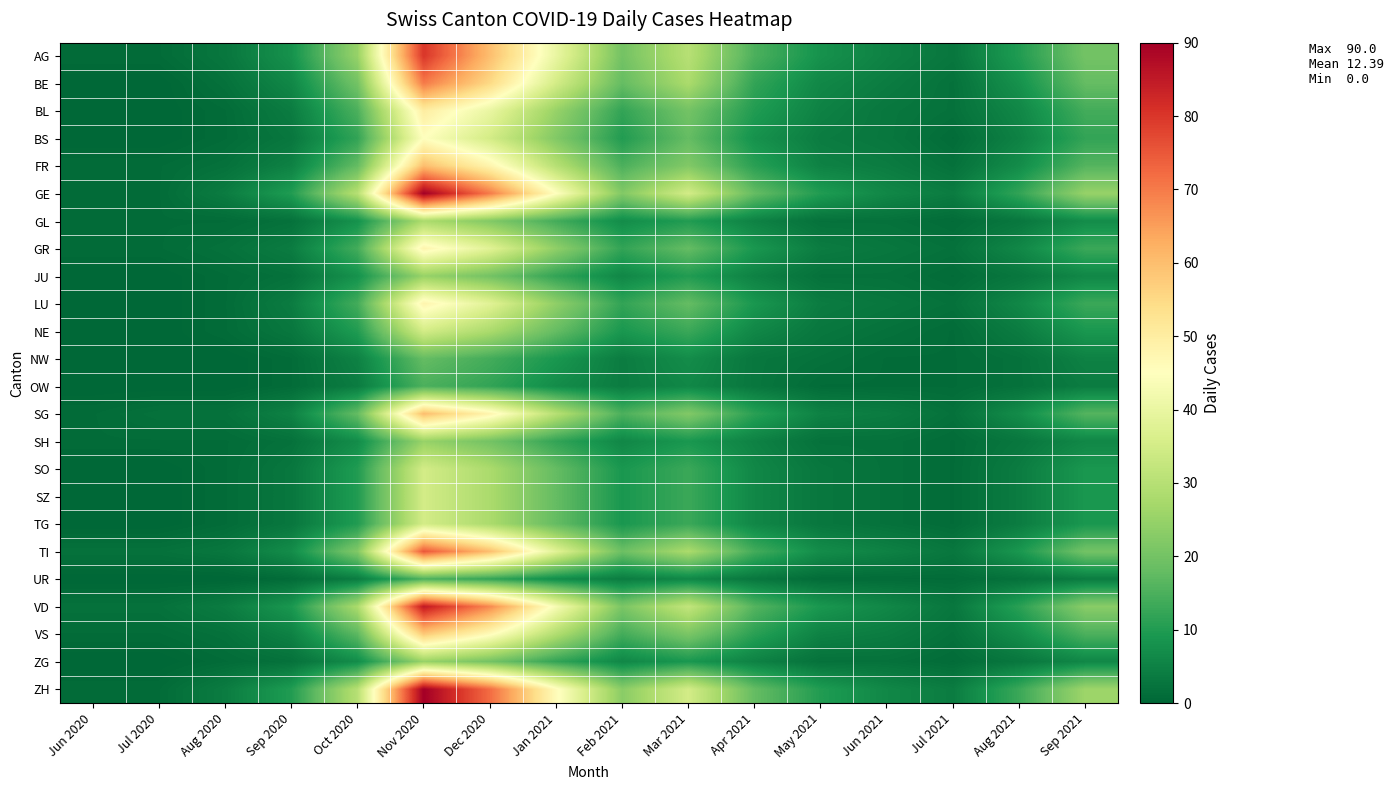

Reading left to right, extract all data points from this chart.

AG: Jun 2020=1	Jul 2020=1	Aug 2020=3	Sep 2020=8	Oct 2020=25	Nov 2020=80	Dec 2020=60	Jan 2021=40	Feb 2021=20	Mar 2021=30	Apr 2021=15	May 2021=8	Jun 2021=5	Jul 2021=3	Aug 2021=10	Sep 2021=20
BE: Jun 2020=0	Jul 2020=0	Aug 2020=2	Sep 2020=6	Oct 2020=20	Nov 2020=70	Dec 2020=55	Jan 2021=35	Feb 2021=18	Mar 2021=28	Apr 2021=12	May 2021=6	Jun 2021=4	Jul 2021=2	Aug 2021=8	Sep 2021=18
BL: Jun 2020=0	Jul 2020=0	Aug 2020=1	Sep 2020=4	Oct 2020=15	Nov 2020=50	Dec 2020=40	Jan 2021=25	Feb 2021=12	Mar 2021=20	Apr 2021=10	May 2021=5	Jun 2021=3	Jul 2021=2	Aug 2021=6	Sep 2021=14
BS: Jun 2020=0	Jul 2020=0	Aug 2020=1	Sep 2020=3	Oct 2020=12	Nov 2020=45	Dec 2020=35	Jan 2021=22	Feb 2021=10	Mar 2021=18	Apr 2021=8	May 2021=4	Jun 2021=3	Jul 2021=1	Aug 2021=5	Sep 2021=12
FR: Jun 2020=1	Jul 2020=1	Aug 2020=2	Sep 2020=5	Oct 2020=18	Nov 2020=60	Dec 2020=48	Jan 2021=30	Feb 2021=15	Mar 2021=22	Apr 2021=11	May 2021=5	Jun 2021=4	Jul 2021=2	Aug 2021=7	Sep 2021=16
GE: Jun 2020=1	Jul 2020=1	Aug 2020=4	Sep 2020=10	Oct 2020=30	Nov 2020=90	Dec 2020=70	Jan 2021=45	Feb 2021=22	Mar 2021=35	Apr 2021=18	May 2021=10	Jun 2021=6	Jul 2021=4	Aug 2021=12	Sep 2021=25
GL: Jun 2020=1	Jul 2020=1	Aug 2020=1	Sep 2020=2	Oct 2020=8	Nov 2020=28	Dec 2020=22	Jan 2021=14	Feb 2021=7	Mar 2021=10	Apr 2021=5	May 2021=2	Jun 2021=2	Jul 2021=1	Aug 2021=3	Sep 2021=7
GR: Jun 2020=1	Jul 2020=1	Aug 2020=2	Sep 2020=4	Oct 2020=14	Nov 2020=48	Dec 2020=38	Jan 2021=24	Feb 2021=12	Mar 2021=18	Apr 2021=9	May 2021=4	Jun 2021=3	Jul 2021=2	Aug 2021=6	Sep 2021=13
JU: Jun 2020=0	Jul 2020=0	Aug 2020=1	Sep 2020=2	Oct 2020=8	Nov 2020=25	Dec 2020=20	Jan 2021=12	Feb 2021=6	Mar 2021=10	Apr 2021=5	May 2021=2	Jun 2021=2	Jul 2021=1	Aug 2021=3	Sep 2021=6
LU: Jun 2020=0	Jul 2020=0	Aug 2020=1	Sep 2020=4	Oct 2020=14	Nov 2020=48	Dec 2020=38	Jan 2021=24	Feb 2021=12	Mar 2021=18	Apr 2021=9	May 2021=4	Jun 2021=3	Jul 2021=2	Aug 2021=6	Sep 2021=13
NE: Jun 2020=0	Jul 2020=0	Aug 2020=1	Sep 2020=3	Oct 2020=10	Nov 2020=35	Dec 2020=28	Jan 2021=18	Feb 2021=9	Mar 2021=13	Apr 2021=6	May 2021=3	Jun 2021=2	Jul 2021=1	Aug 2021=4	Sep 2021=9
NW: Jun 2020=0	Jul 2020=0	Aug 2020=0	Sep 2020=1	Oct 2020=5	Nov 2020=18	Dec 2020=14	Jan 2021=9	Feb 2021=4	Mar 2021=7	Apr 2021=3	May 2021=2	Jun 2021=1	Jul 2021=1	Aug 2021=2	Sep 2021=5
OW: Jun 2020=0	Jul 2020=0	Aug 2020=0	Sep 2020=1	Oct 2020=4	Nov 2020=15	Dec 2020=12	Jan 2021=7	Feb 2021=4	Mar 2021=6	Apr 2021=3	May 2021=1	Jun 2021=1	Jul 2021=1	Aug 2021=2	Sep 2021=4
SG: Jun 2020=1	Jul 2020=2	Aug 2020=2	Sep 2020=5	Oct 2020=18	Nov 2020=60	Dec 2020=48	Jan 2021=30	Feb 2021=15	Mar 2021=22	Apr 2021=11	May 2021=5	Jun 2021=4	Jul 2021=2	Aug 2021=7	Sep 2021=16
SH: Jun 2020=1	Jul 2020=1	Aug 2020=1	Sep 2020=2	Oct 2020=7	Nov 2020=25	Dec 2020=20	Jan 2021=12	Feb 2021=6	Mar 2021=9	Apr 2021=5	May 2021=2	Jun 2021=2	Jul 2021=1	Aug 2021=3	Sep 2021=6
SO: Jun 2020=0	Jul 2020=0	Aug 2020=1	Sep 2020=3	Oct 2020=10	Nov 2020=35	Dec 2020=28	Jan 2021=18	Feb 2021=9	Mar 2021=13	Apr 2021=6	May 2021=3	Jun 2021=2	Jul 2021=1	Aug 2021=4	Sep 2021=9
SZ: Jun 2020=0	Jul 2020=0	Aug 2020=1	Sep 2020=3	Oct 2020=10	Nov 2020=35	Dec 2020=28	Jan 2021=18	Feb 2021=9	Mar 2021=13	Apr 2021=6	May 2021=3	Jun 2021=2	Jul 2021=1	Aug 2021=4	Sep 2021=9
TG: Jun 2020=0	Jul 2020=0	Aug 2020=1	Sep 2020=3	Oct 2020=10	Nov 2020=35	Dec 2020=28	Jan 2021=18	Feb 2021=9	Mar 2021=13	Apr 2021=6	May 2021=3	Jun 2021=2	Jul 2021=1	Aug 2021=4	Sep 2021=9
TI: Jun 2020=2	Jul 2020=2	Aug 2020=3	Sep 2020=7	Oct 2020=22	Nov 2020=75	Dec 2020=60	Jan 2021=38	Feb 2021=19	Mar 2021=28	Apr 2021=14	May 2021=7	Jun 2021=5	Jul 2021=3	Aug 2021=9	Sep 2021=20
UR: Jun 2020=0	Jul 2020=0	Aug 2020=0	Sep 2020=1	Oct 2020=4	Nov 2020=15	Dec 2020=12	Jan 2021=7	Feb 2021=4	Mar 2021=6	Apr 2021=3	May 2021=1	Jun 2021=1	Jul 2021=1	Aug 2021=2	Sep 2021=4
VD: Jun 2020=2	Jul 2020=2	Aug 2020=4	Sep 2020=9	Oct 2020=28	Nov 2020=85	Dec 2020=68	Jan 2021=43	Feb 2021=21	Mar 2021=32	Apr 2021=16	May 2021=9	Jun 2021=6	Jul 2021=3	Aug 2021=11	Sep 2021=23
VS: Jun 2020=1	Jul 2020=1	Aug 2020=2	Sep 2020=5	Oct 2020=17	Nov 2020=58	Dec 2020=46	Jan 2021=29	Feb 2021=14	Mar 2021=21	Apr 2021=11	May 2021=5	Jun 2021=4	Jul 2021=2	Aug 2021=7	Sep 2021=15
ZG: Jun 2020=0	Jul 2020=0	Aug 2020=1	Sep 2020=2	Oct 2020=7	Nov 2020=25	Dec 2020=20	Jan 2021=12	Feb 2021=6	Mar 2021=9	Apr 2021=5	May 2021=2	Jun 2021=2	Jul 2021=1	Aug 2021=3	Sep 2021=6
ZH: Jun 2020=1	Jul 2020=1	Aug 2020=4	Sep 2020=10	Oct 2020=30	Nov 2020=90	Dec 2020=72	Jan 2021=46	Feb 2021=23	Mar 2021=35	Apr 2021=18	May 2021=10	Jun 2021=6	Jul 2021=4	Aug 2021=13	Sep 2021=26